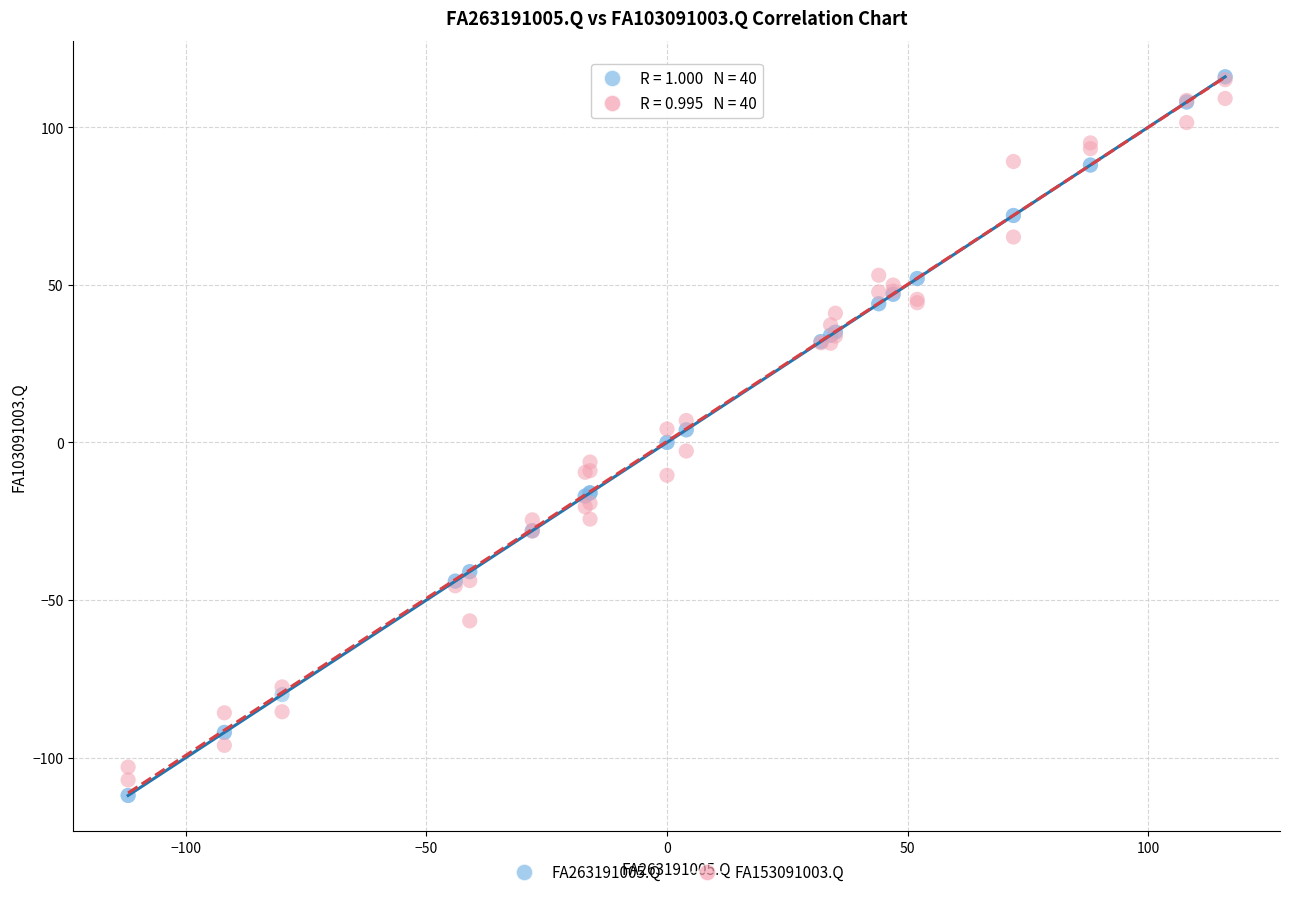

Which series has the largest Y range (max minus min)?

FA263191005.Q